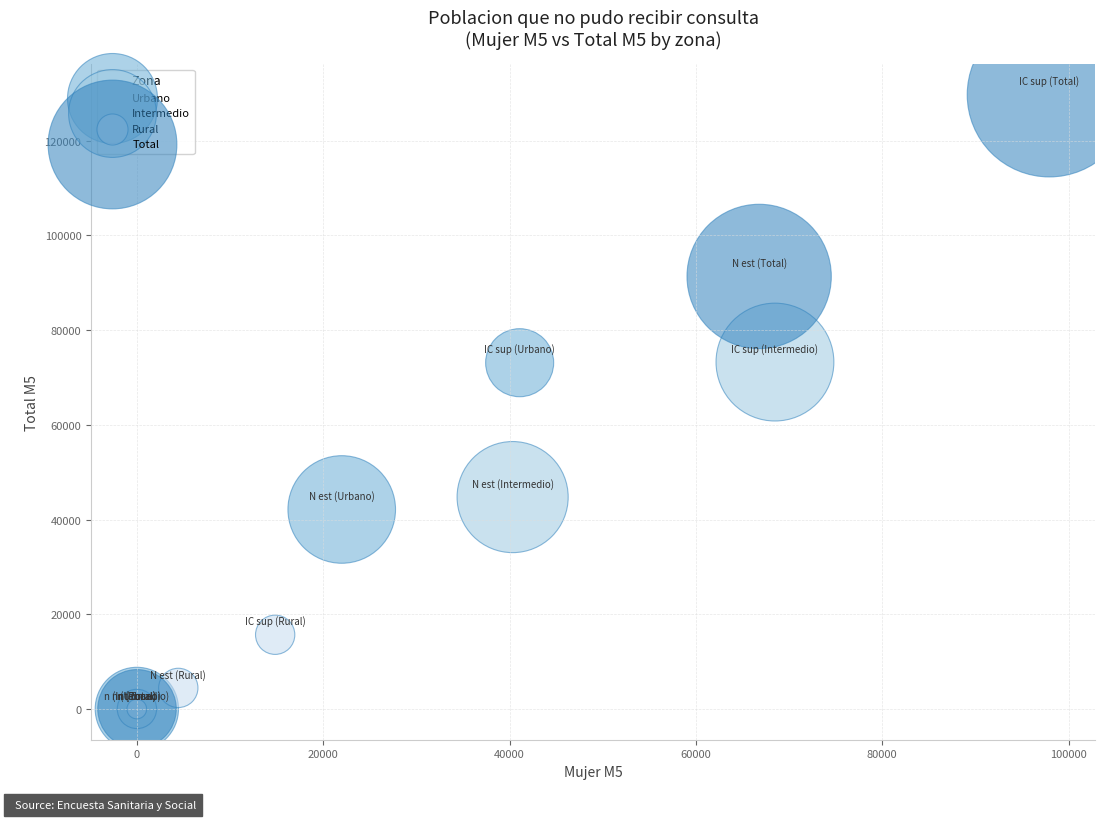

Which series has the widest spread of Y values?

Total